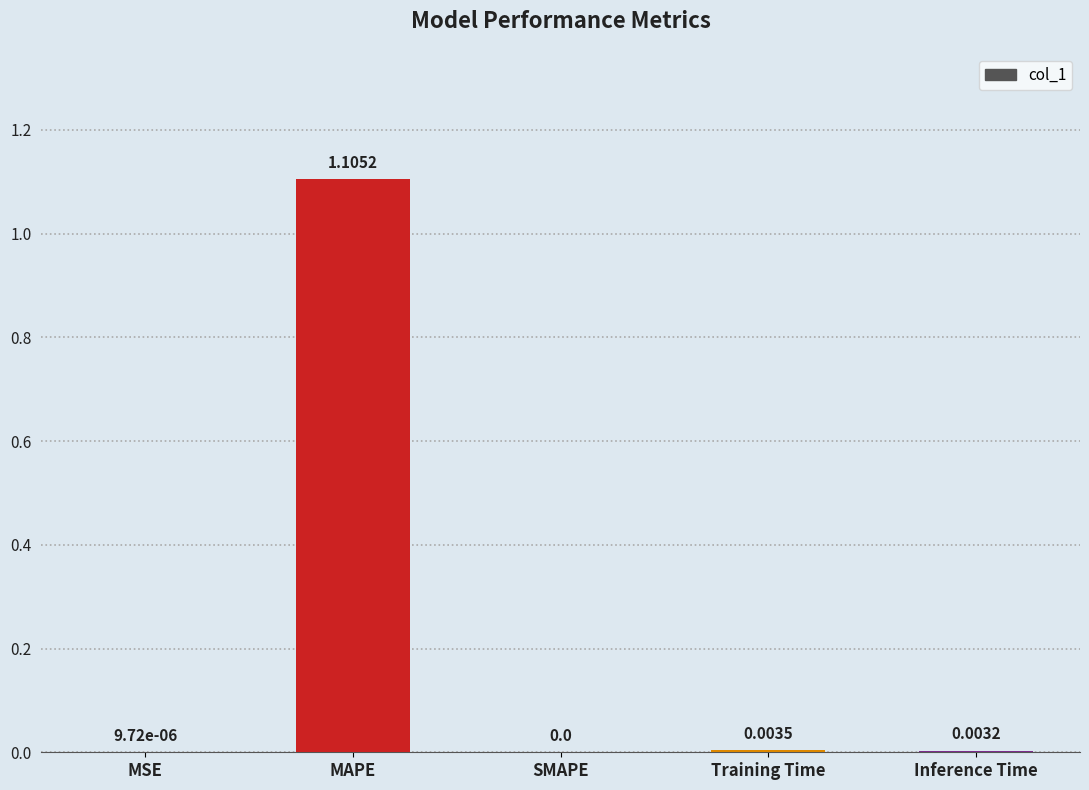

What is the change in value from MAPE to SMAPE?

-1.1